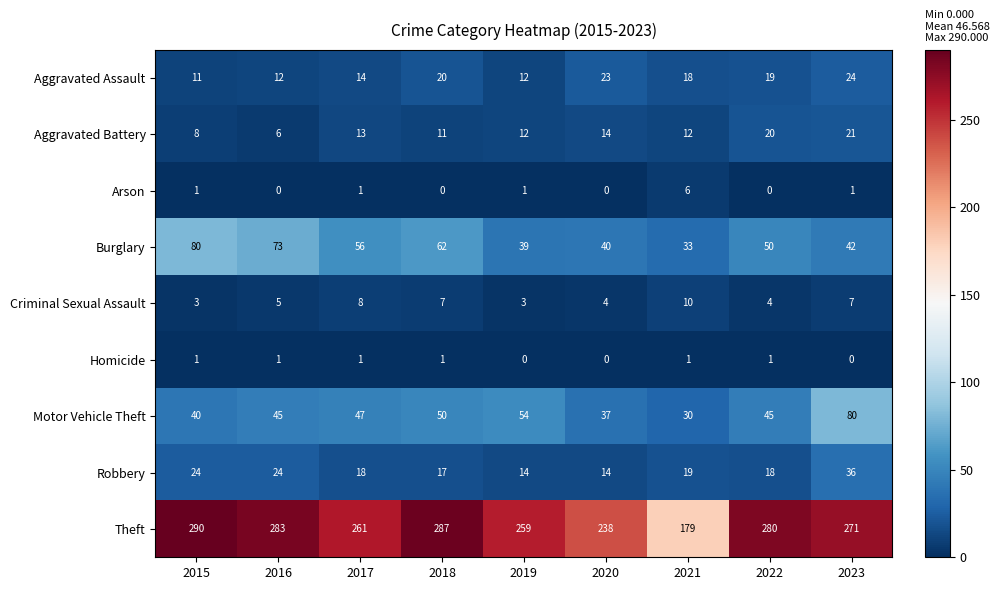

At which category does the chart reach its peak across all series?

2015